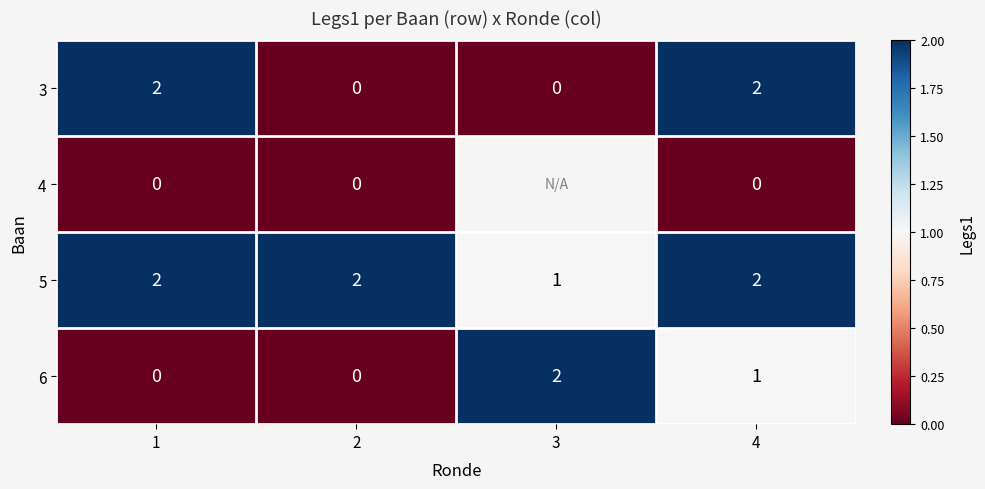

The 5 series shows 1 at 3. True or false?

True